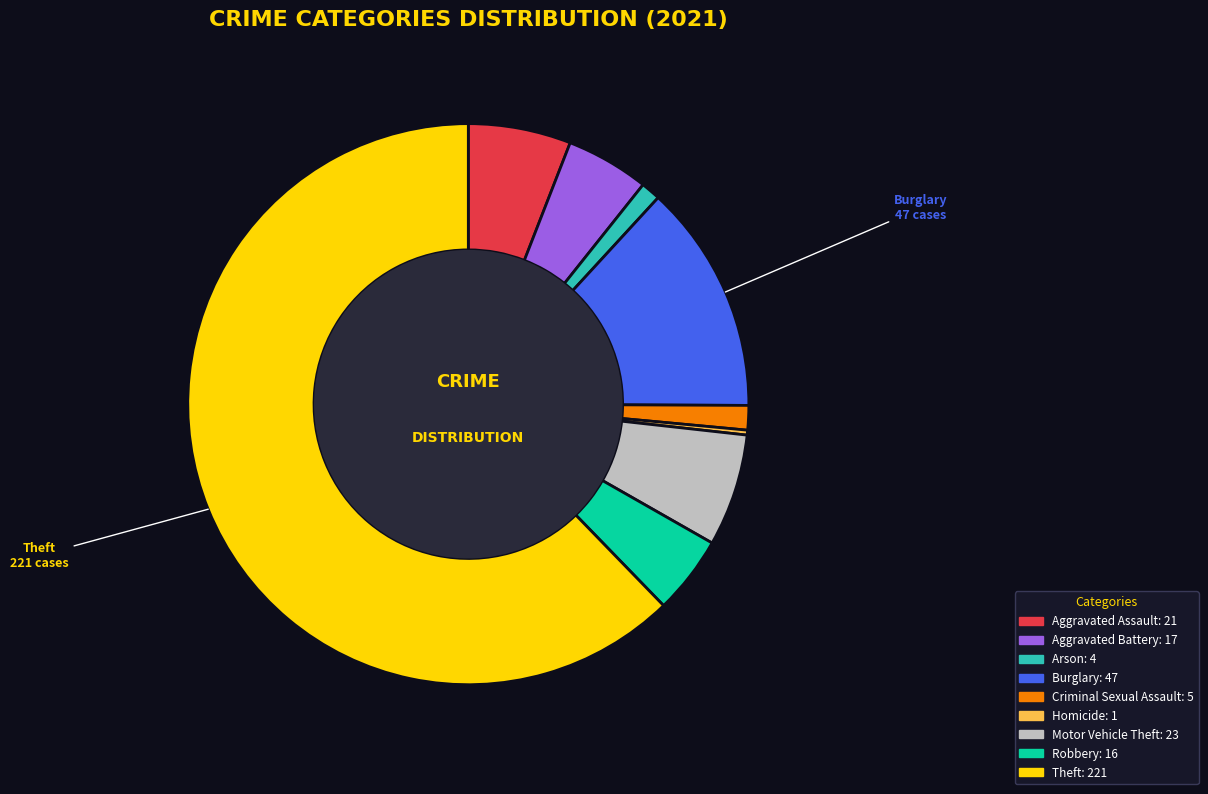

Does any single category account for the majority?

Yes